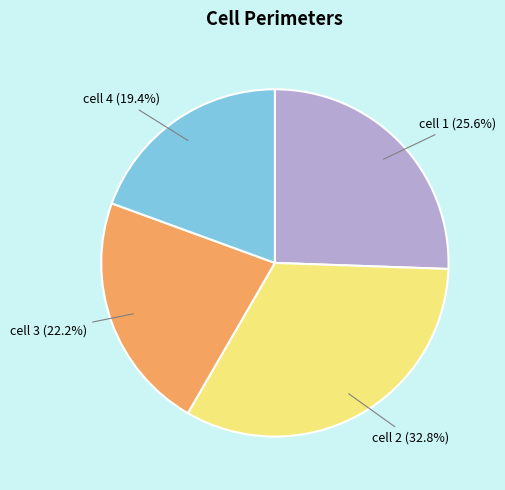

Combined, do cell 1 and cell 2 account for over 50%?

Yes